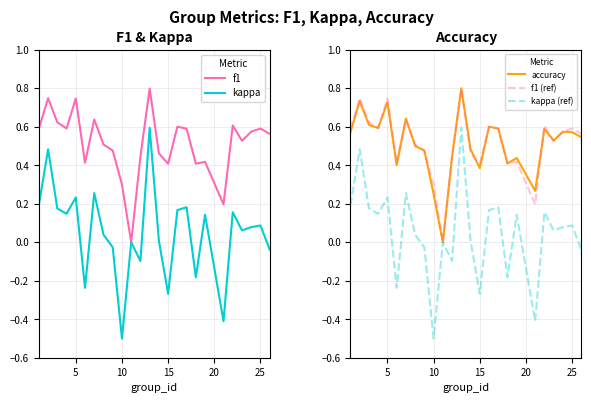

Is it true that kappa equals 0.1 at 5?

False